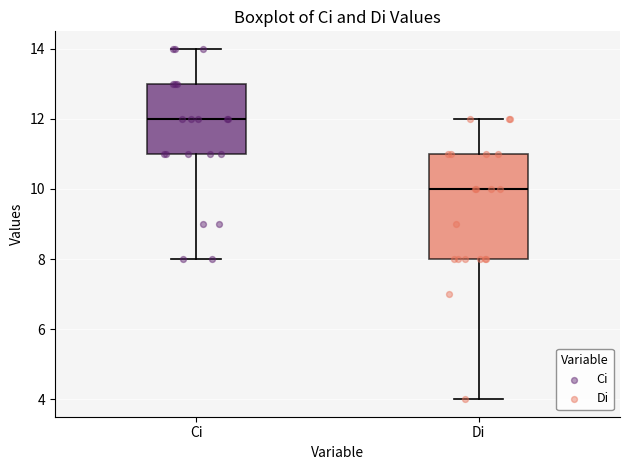

Where is the upper edge of the box for Di on the y-axis? The values are not printed on the chart, so give them approximately, as read against the axis.

11